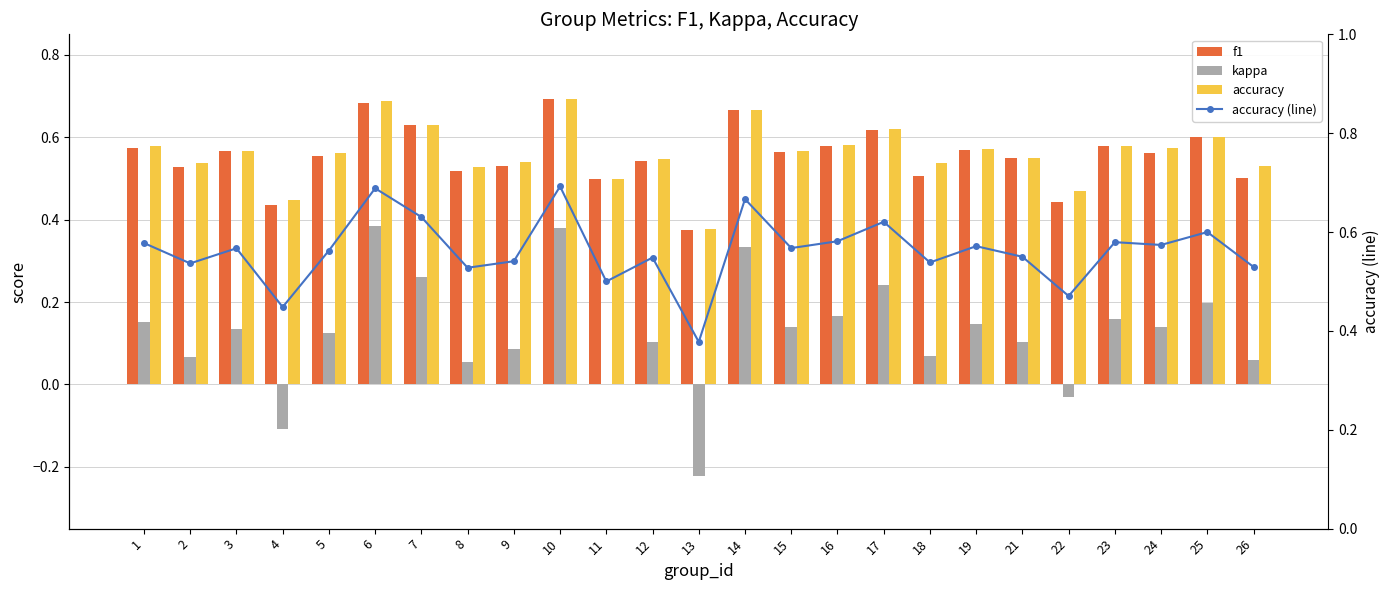

Reading left to right, what are all the values shown in this chart?

f1: 1=0.6	2=0.5	3=0.6	4=0.4	5=0.6	6=0.7	7=0.6	8=0.5	9=0.5	10=0.7	11=0.5	12=0.5	13=0.4	14=0.7	15=0.6	16=0.6	17=0.6	18=0.5	19=0.6	21=0.6	22=0.4	23=0.6	24=0.6	25=0.6	26=0.5
kappa: 1=0.2	2=0.1	3=0.1	4=-0.1	5=0.1	6=0.4	7=0.3	8=0.1	9=0.1	10=0.4	11=0.0	12=0.1	13=-0.2	14=0.3	15=0.1	16=0.2	17=0.2	18=0.1	19=0.1	21=0.1	22=-0.0	23=0.2	24=0.1	25=0.2	26=0.1
accuracy: 1=0.6	2=0.5	3=0.6	4=0.4	5=0.6	6=0.7	7=0.6	8=0.5	9=0.5	10=0.7	11=0.5	12=0.5	13=0.4	14=0.7	15=0.6	16=0.6	17=0.6	18=0.5	19=0.6	21=0.6	22=0.5	23=0.6	24=0.6	25=0.6	26=0.5
accuracy (line): 1=0.6	2=0.5	3=0.6	4=0.4	5=0.6	6=0.7	7=0.6	8=0.5	9=0.5	10=0.7	11=0.5	12=0.5	13=0.4	14=0.7	15=0.6	16=0.6	17=0.6	18=0.5	19=0.6	21=0.6	22=0.5	23=0.6	24=0.6	25=0.6	26=0.5